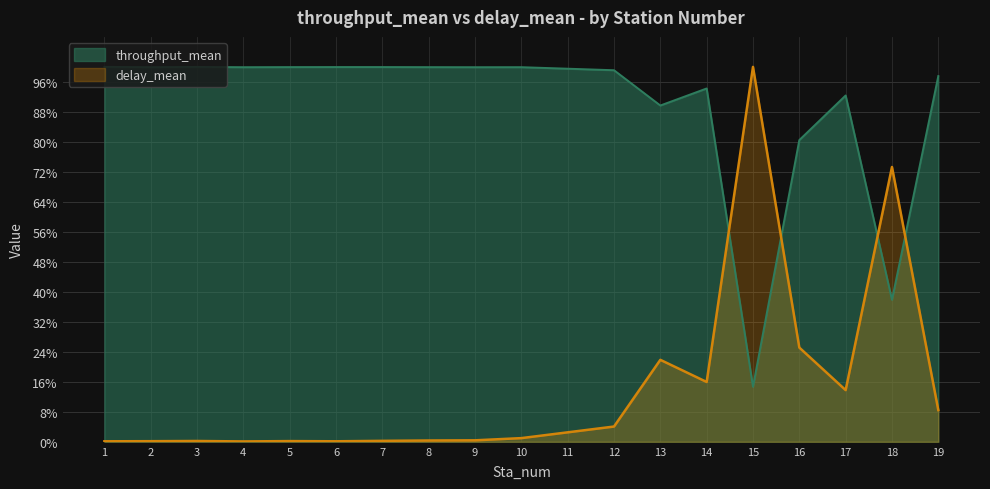

Rank the categories by throughput_mean value from highest to lowest.

1, 3, 6, 7, 5, 2, 8, 10, 4, 9, 11, 12, 19, 14, 17, 13, 16, 18, 15